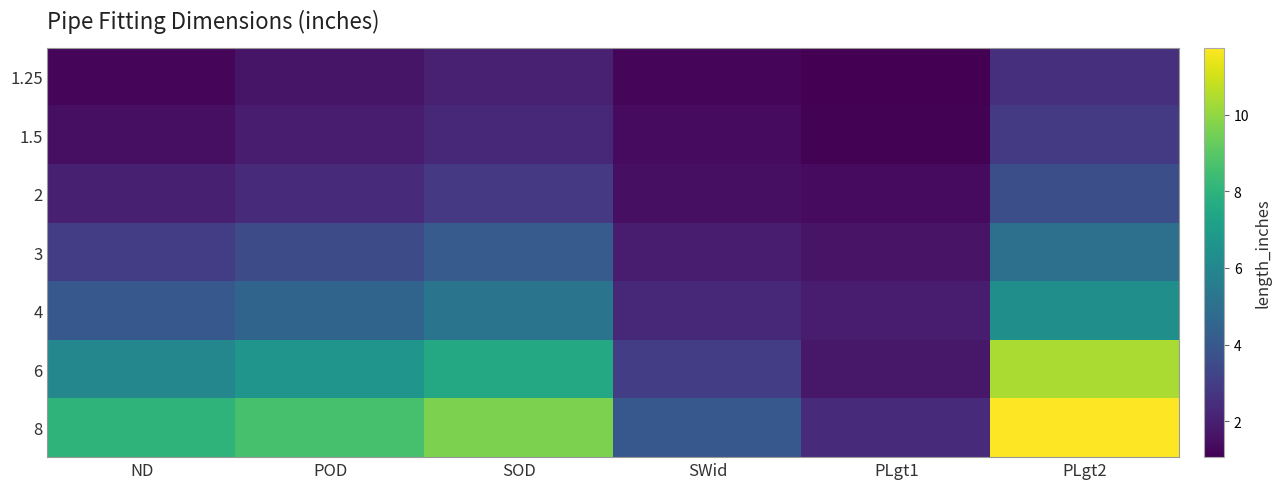

Reading right to left, extract all data points from this chart.

1.25: PLgt2=2.6	PLgt1=1.1	SWid=1.2	SOD=2.1	POD=1.7	ND=1.2
1.5: PLgt2=2.9	PLgt1=1.1	SWid=1.4	SOD=2.3	POD=1.9	ND=1.5
2: PLgt2=3.6	PLgt1=1.4	SWid=1.5	SOD=2.8	POD=2.4	ND=2.0
3: PLgt2=5.0	PLgt1=1.6	SWid=1.9	SOD=4.1	POD=3.5	ND=3.0
4: PLgt2=6.4	PLgt1=1.9	SWid=2.2	SOD=5.2	POD=4.5	ND=4.0
6: PLgt2=10.4	PLgt1=1.8	SWid=3.0	SOD=7.5	POD=6.6	ND=6.0
8: PLgt2=11.8	PLgt1=2.4	SWid=4.0	SOD=9.7	POD=8.6	ND=8.0